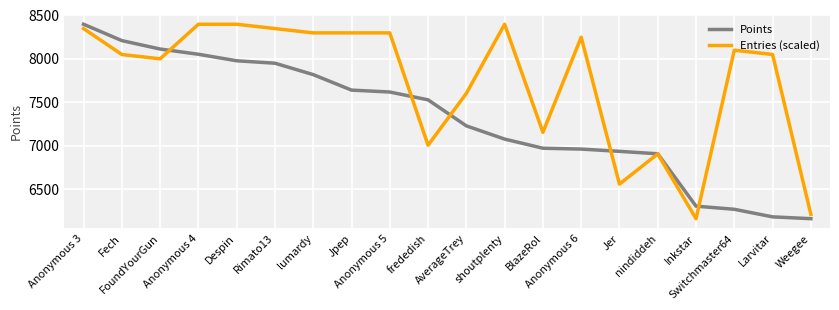

What is the average value of the Entries (scaled) series?

7742.4